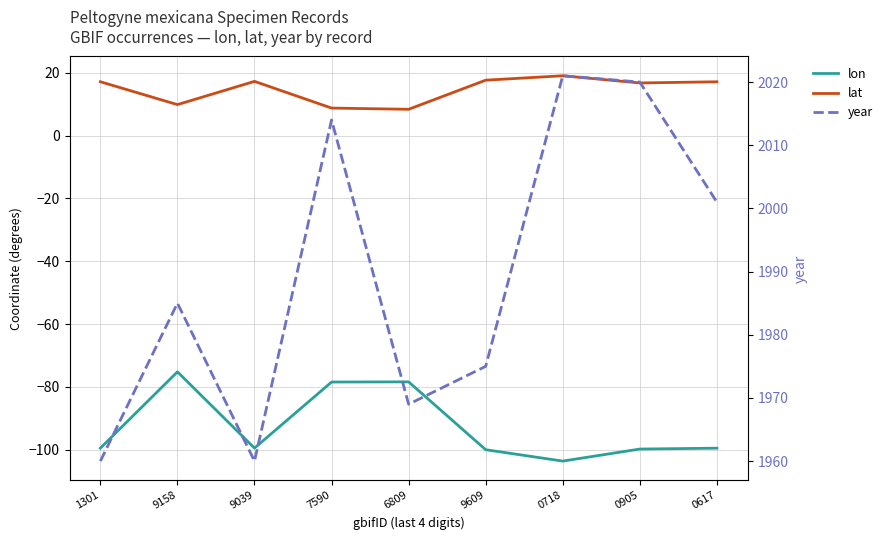

In lon, how many points are lower than both neighbors (excluding endpoints)?

2